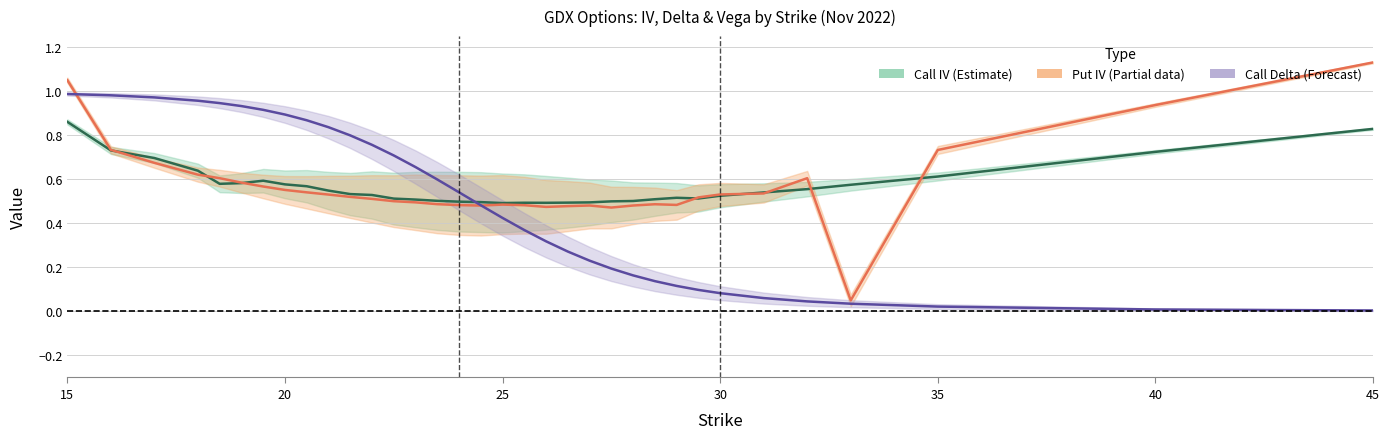

True or false: Put IV (centre) has more than 0 interior local peaks.

True